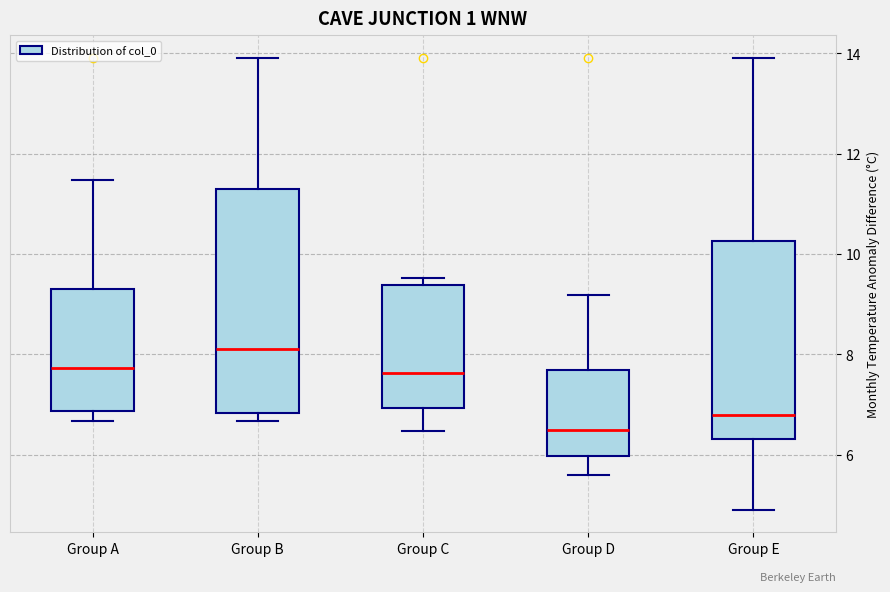

Reading left to right, read every box against the y-axis: the position of its median line, the range the box covers, and the ends of its whiskers. The values are not printed on the chart, so give them approximately, as read against the axis.

Group A: median 7.8, box 6.8 to 9.4, whiskers 6.6 to 11.4
Group B: median 8.2, box 6.8 to 11.2, whiskers 6.6 to 14.0
Group C: median 7.6, box 7.0 to 9.4, whiskers 6.4 to 9.6
Group D: median 6.4, box 6.0 to 7.6, whiskers 5.6 to 9.2
Group E: median 6.8, box 6.4 to 10.2, whiskers 5.0 to 14.0